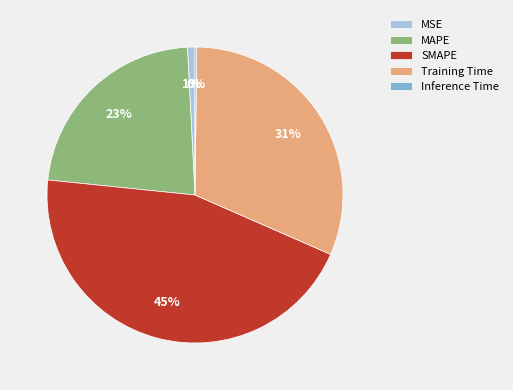

Is there any slice that represents more than half of the pie?

No